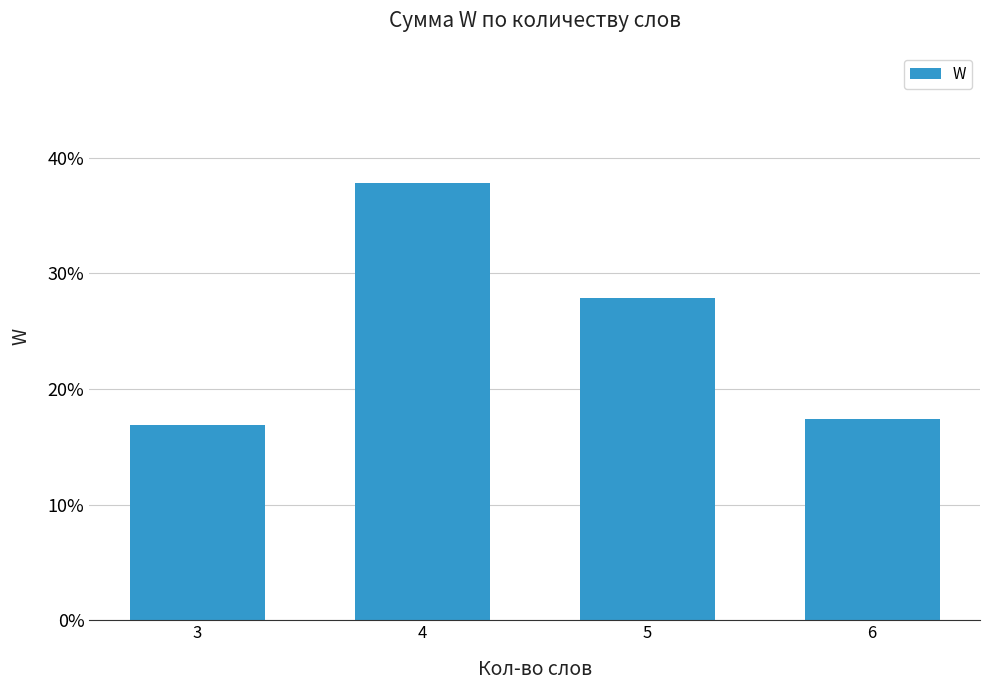

What is the difference between the second highest and minimum values?

0.1